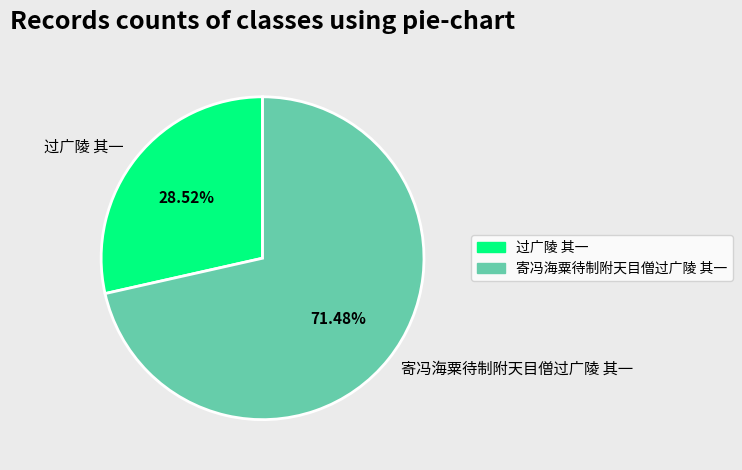

Which has a higher value, 寄冯海粟待制附天目僧过广陵 其一 or 过广陵 其一?

寄冯海粟待制附天目僧过广陵 其一